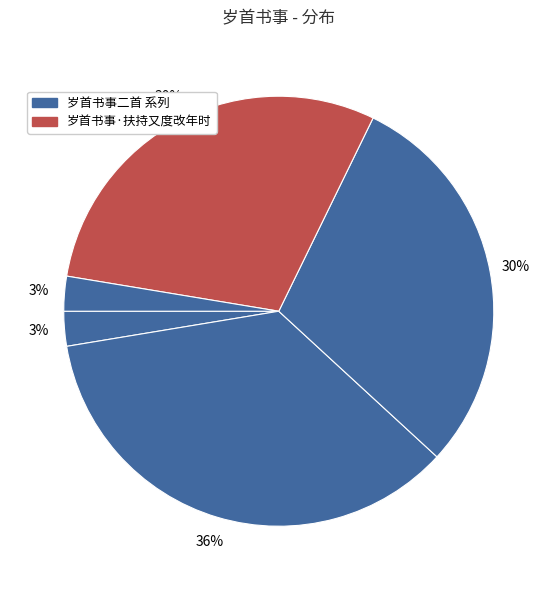

Count the number of slices in the pie.

5